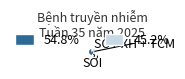

Do 54.8% and 45.2% together represent more than half of the pie?

Yes